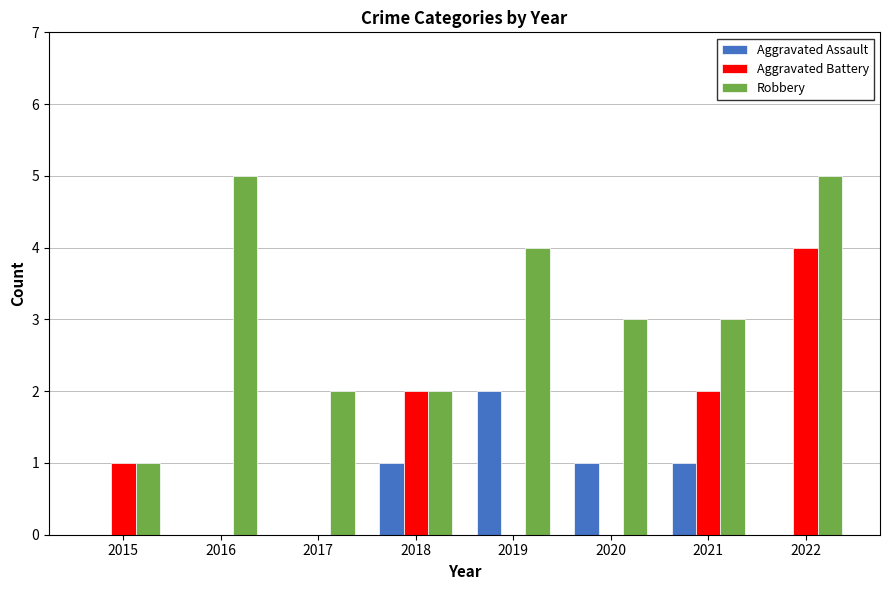

The value of Robbery at 2020 is 3. True or false?

True